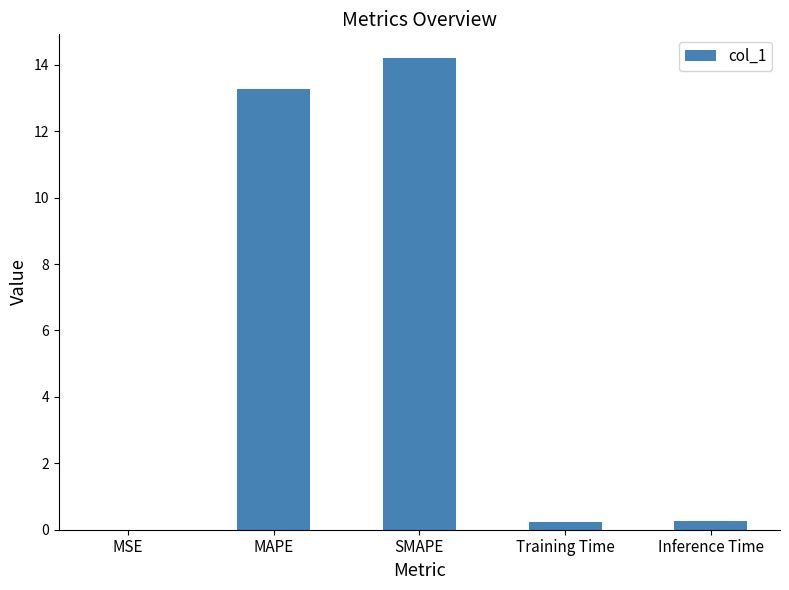

Which has a higher value, Inference Time or MSE?

Inference Time